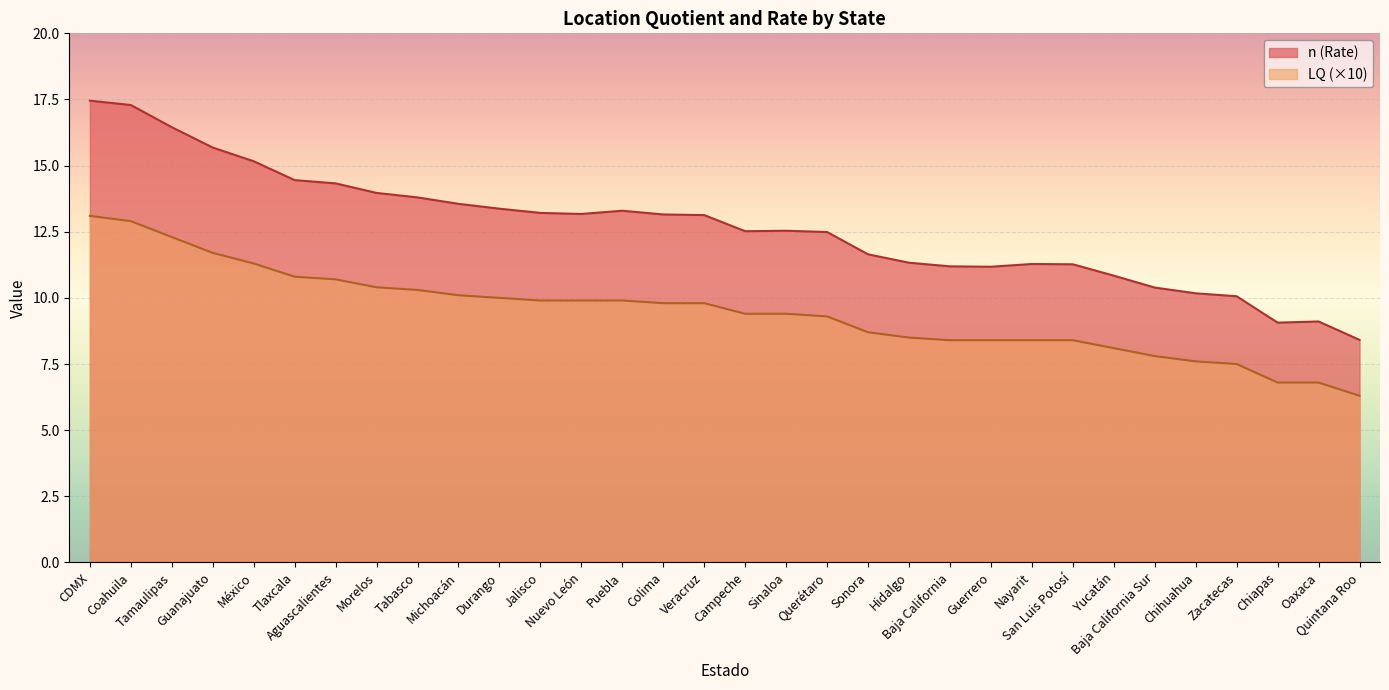

Rank the categories by n value from lowest to highest.

Quintana Roo, Chiapas, Oaxaca, Zacatecas, Chihuahua, Baja California Sur, Yucatán, Guerrero, Baja California, San Luis Potosí, Nayarit, Hidalgo, Sonora, Querétaro, Campeche, Sinaloa, Veracruz, Colima, Nuevo León, Jalisco, Puebla, Durango, Michoacán, Tabasco, Morelos, Aguascalientes, Tlaxcala, México, Guanajuato, Tamaulipas, Coahuila, CDMX